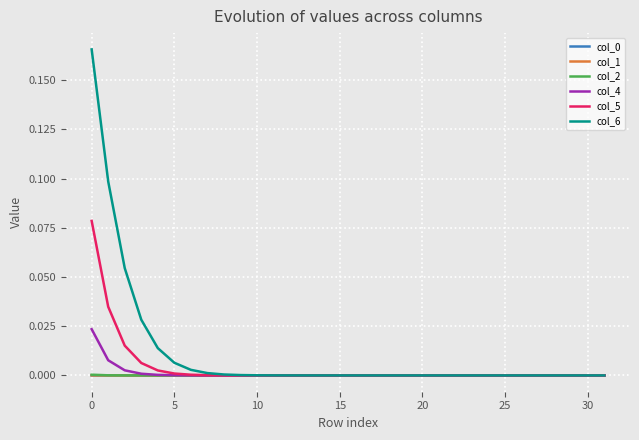

Which series has the largest range (max minus min)?

col_6